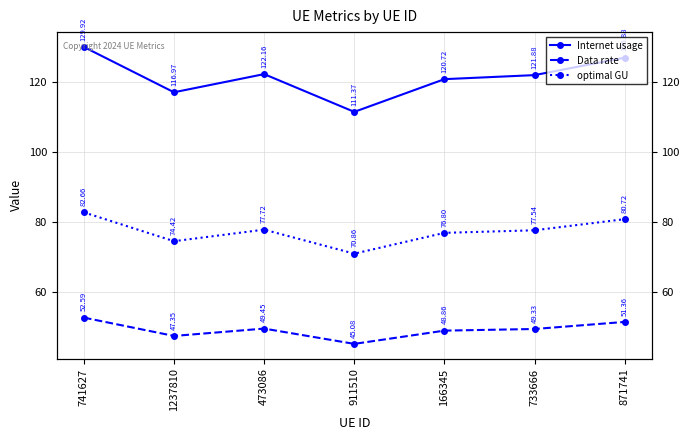

True or false: Data rate has more than 0 points higher than both neighbors.

True